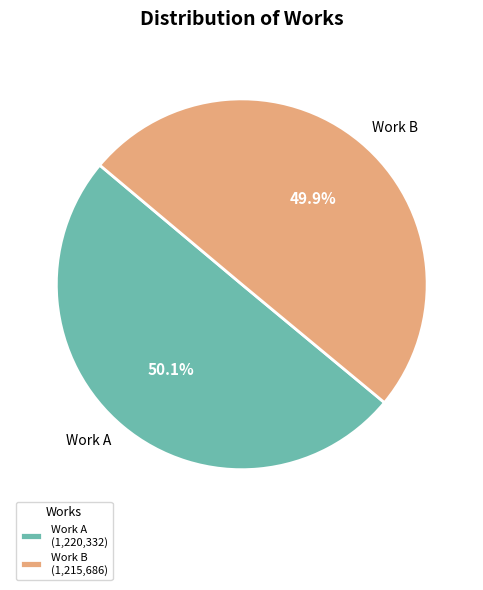

What is the ratio of the value at Work A to the value at Work B?

1.0